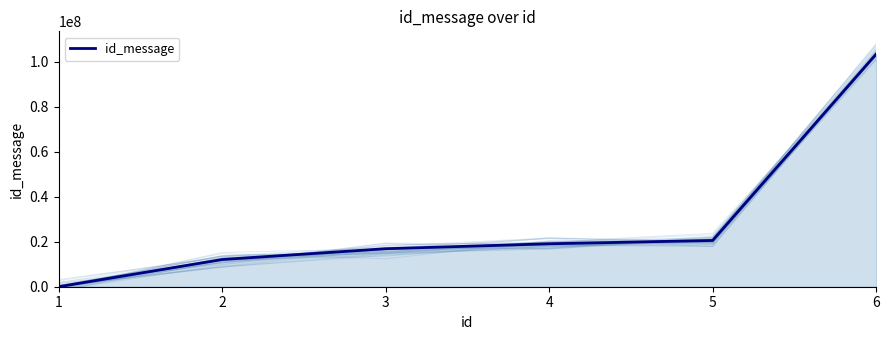

What is the maximum value for id_message?

103315384